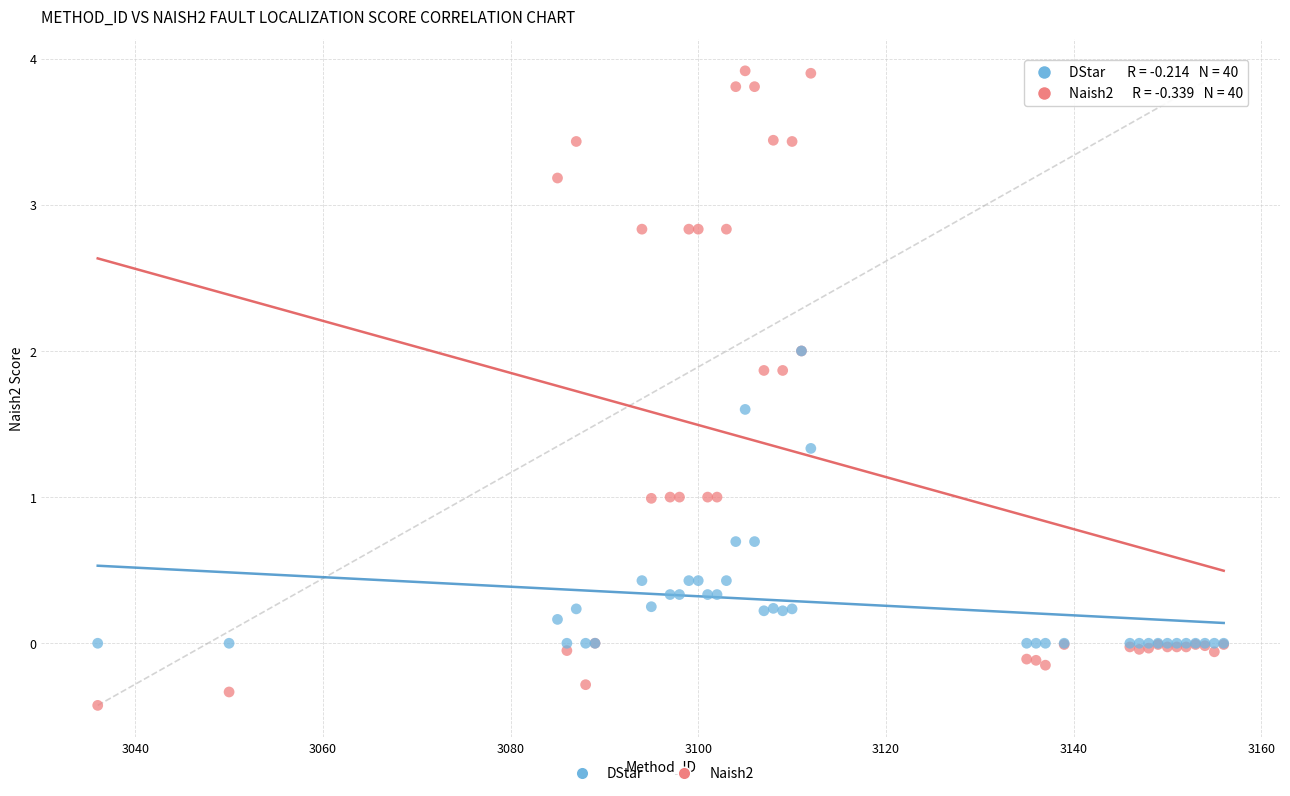

Which series contains the lowest Y value?

Naish2